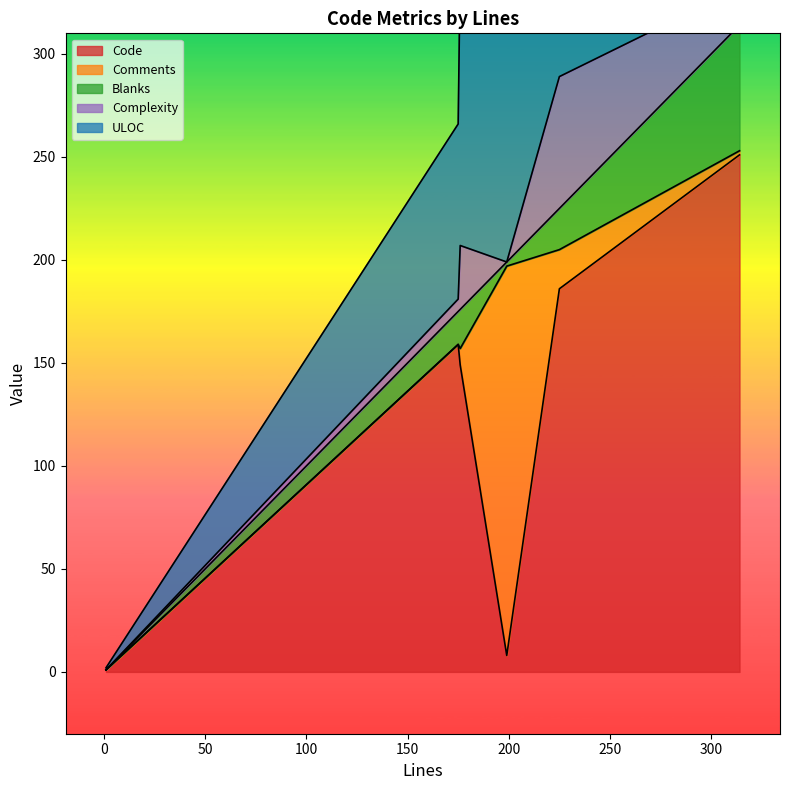

Which category has the lowest value in the Complexity series?

199